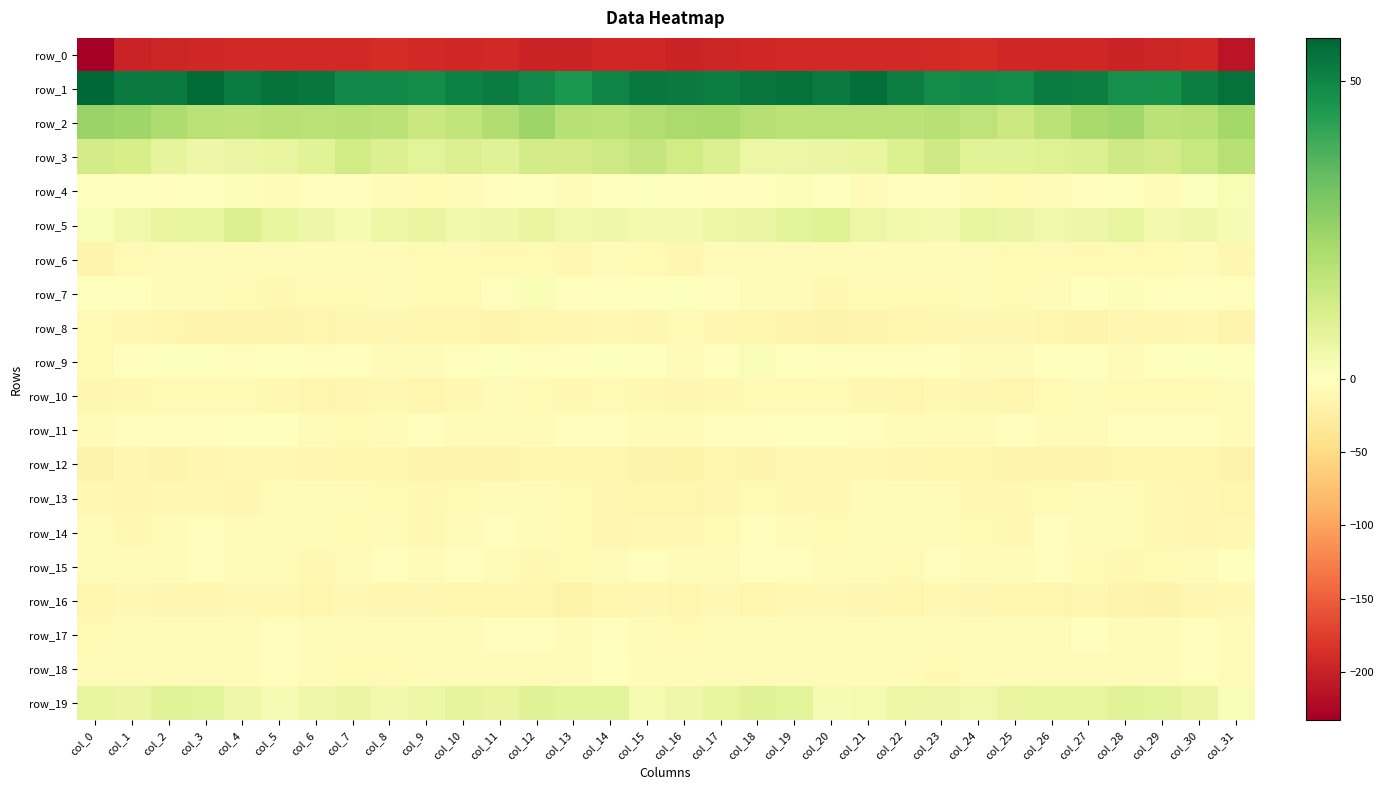

What is the sum of the row_1 values at col_3 and col_0?

113.2